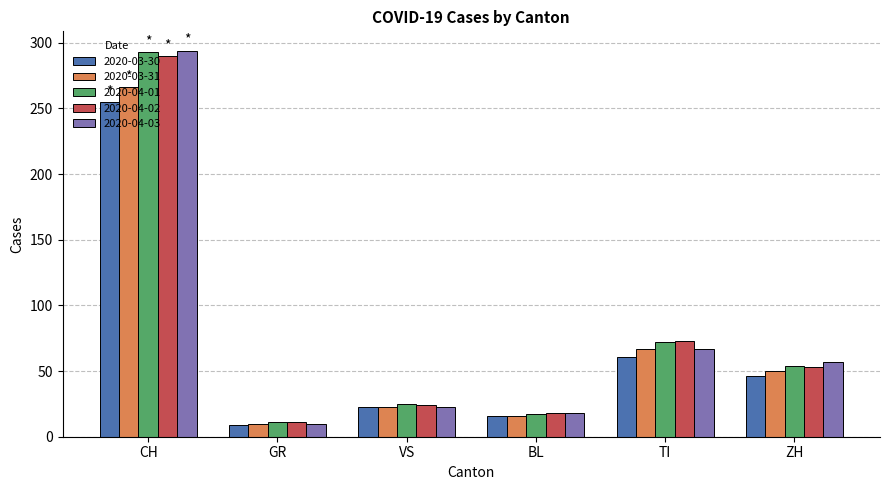

At which label is 2020-03-30 closest to 132?

TI